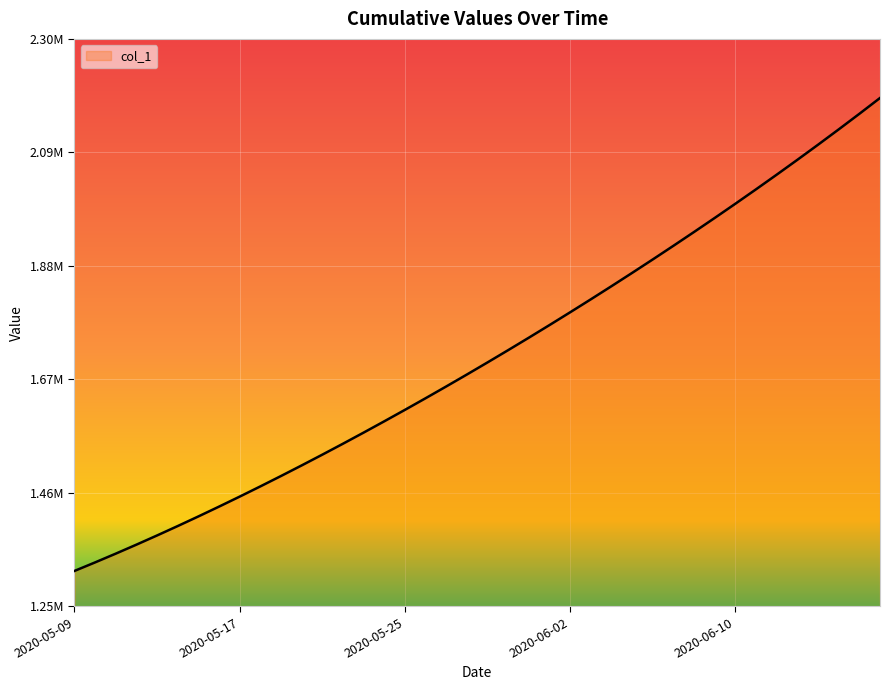

What is the label of the 9th point from the left?

2020-05-17